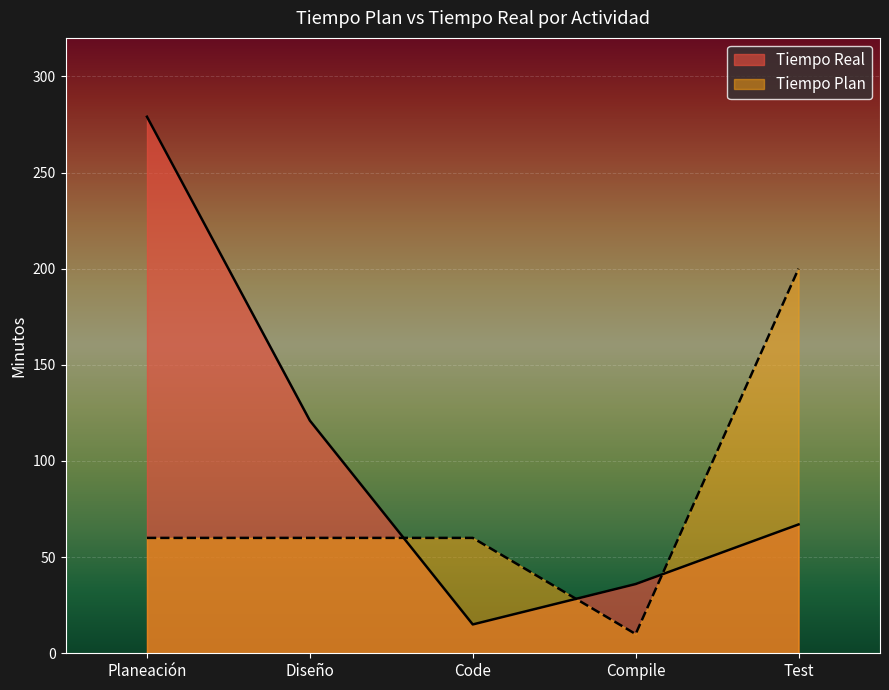

Reading right to left, transcribe all the data shown in this chart.

Tiempo Real: Test=67	Compile=36	Code=15	Diseño=121	Planeación=279
Tiempo Plan: Test=200	Compile=10	Code=60	Diseño=60	Planeación=60